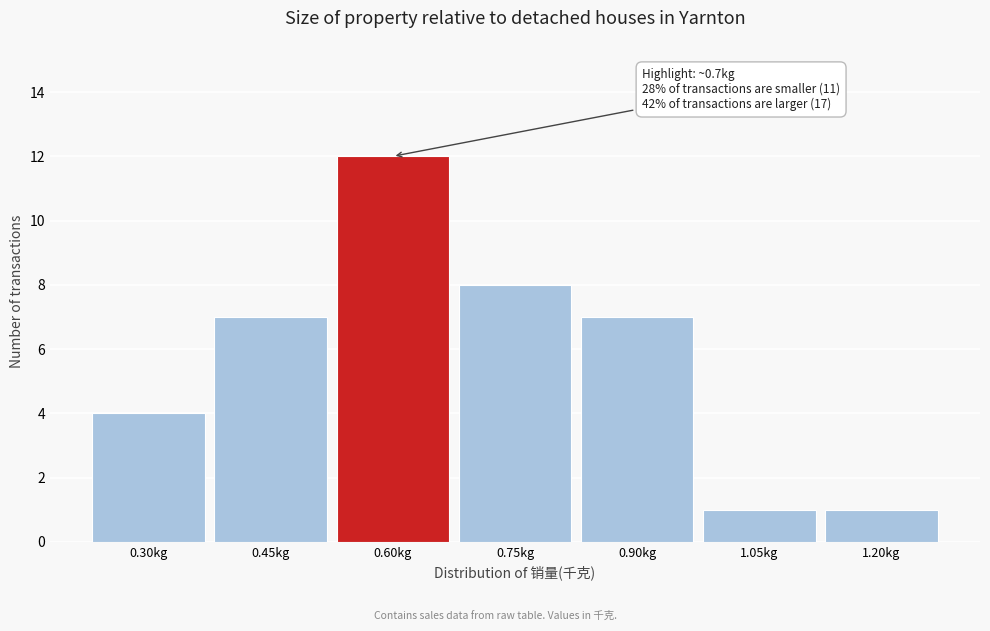

Reading left to right, transcribe all the data shown in this chart.

4	7	12	8	7	1	1